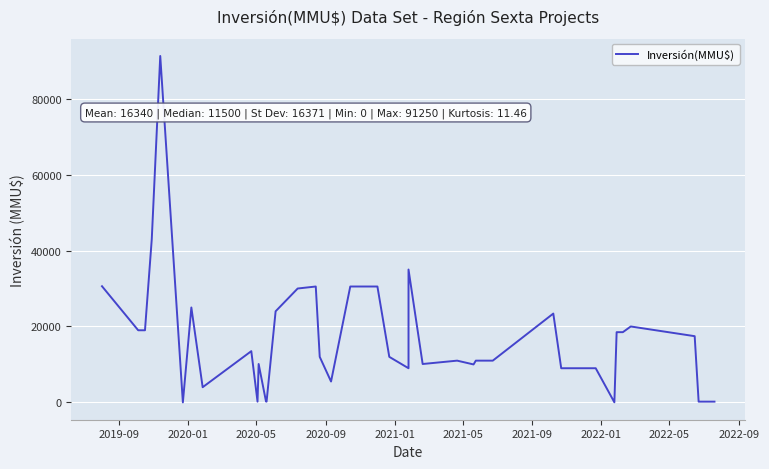

How many lines are shown in the chart?

1